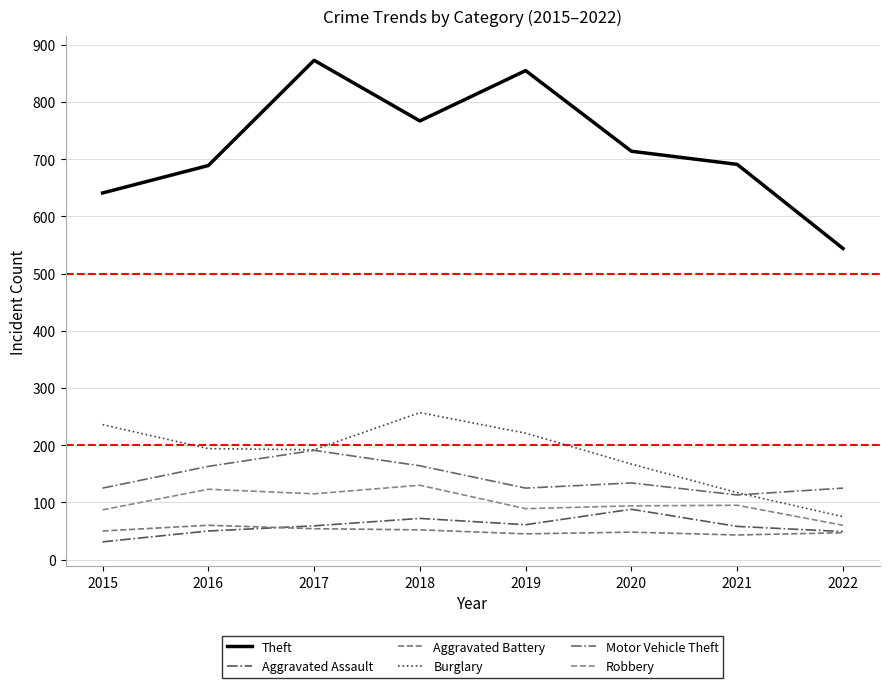

In Aggravated Battery, how many points are higher than both neighbors (excluding endpoints)?

2